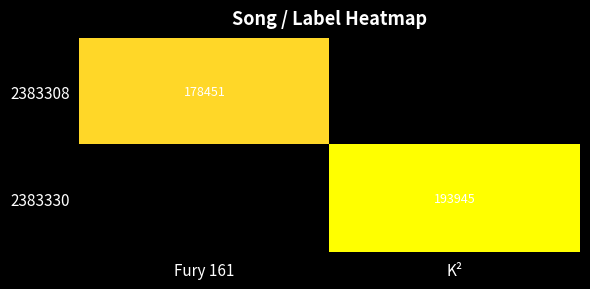

Which label corresponds to the smallest value in the chart?

K²